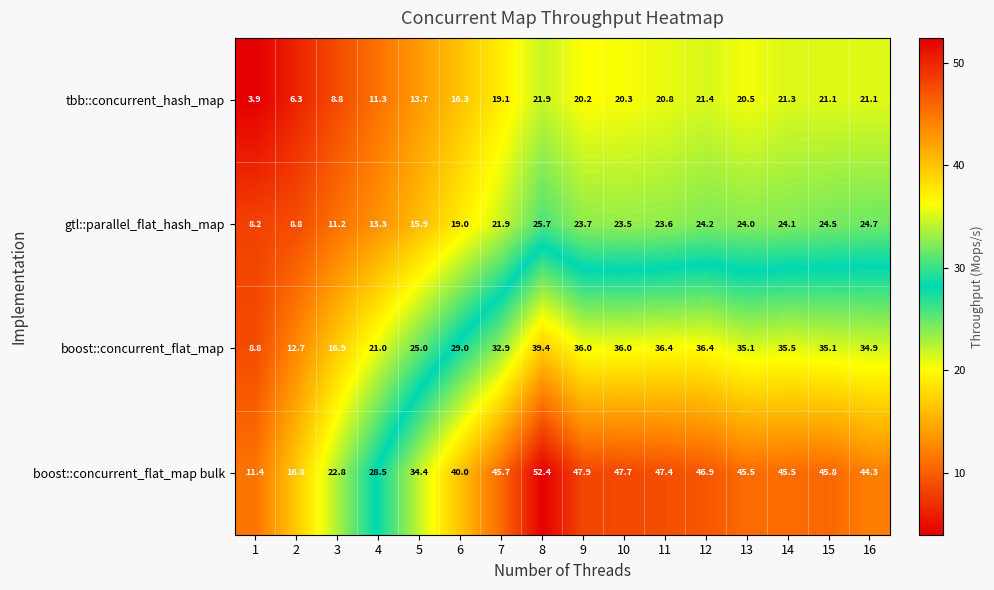

Which series has the largest range (max minus min)?

boost::concurrent_flat_map bulk